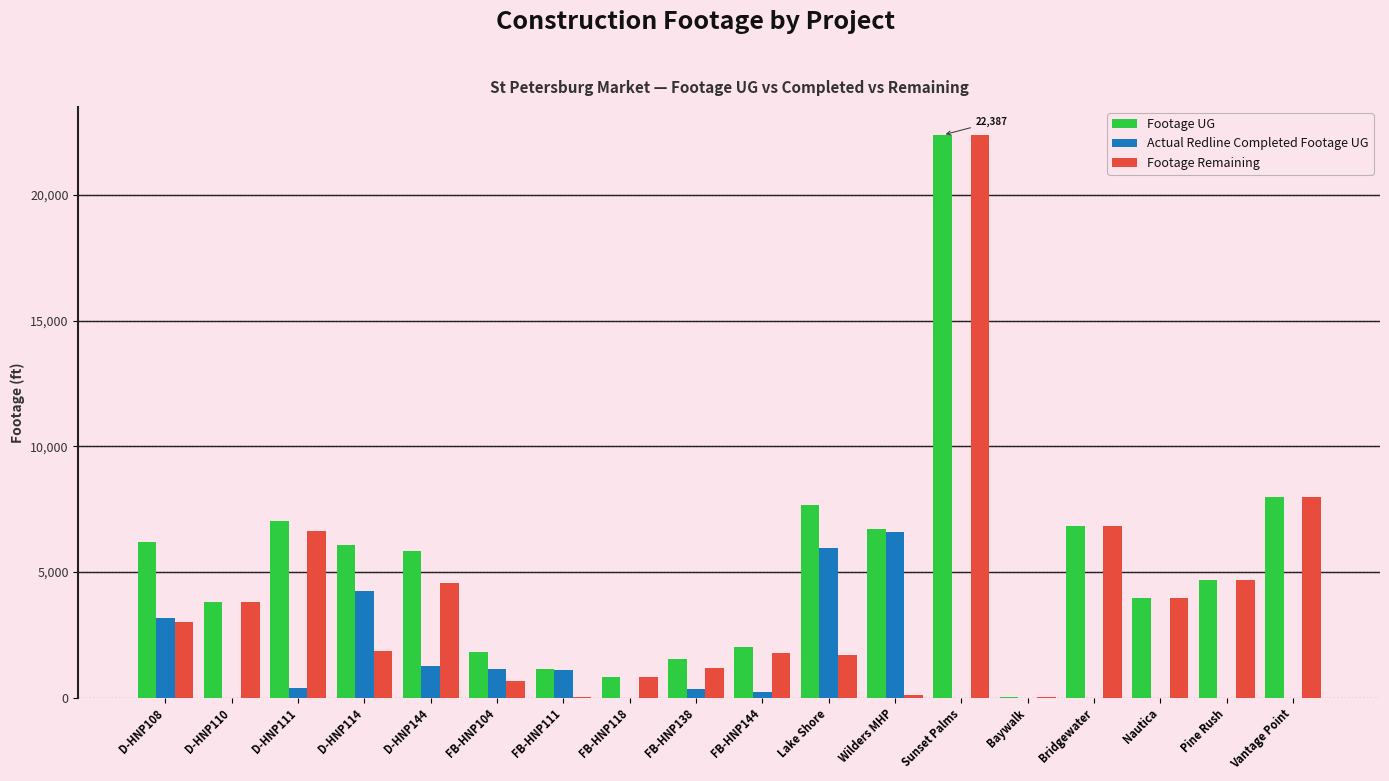

Which series changed the most between D-HNP114 and Nautica?

Actual Redline Completed Footage UG